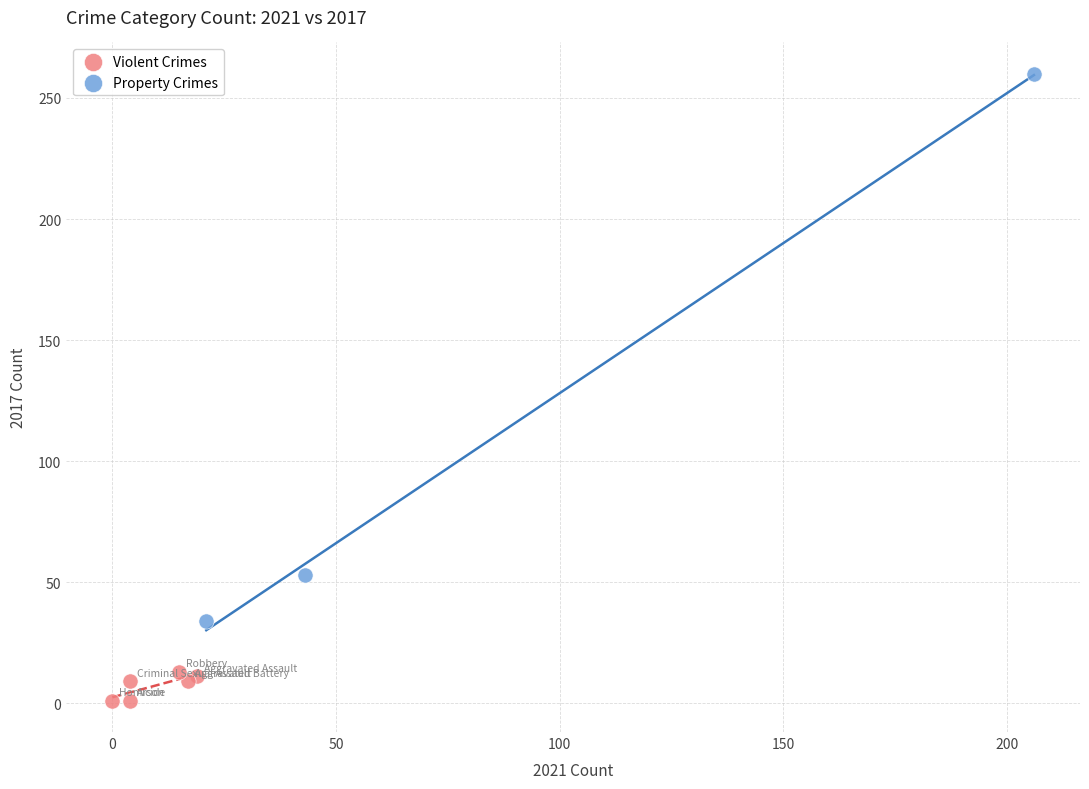

Which series has the widest spread of Y values?

Property Crimes